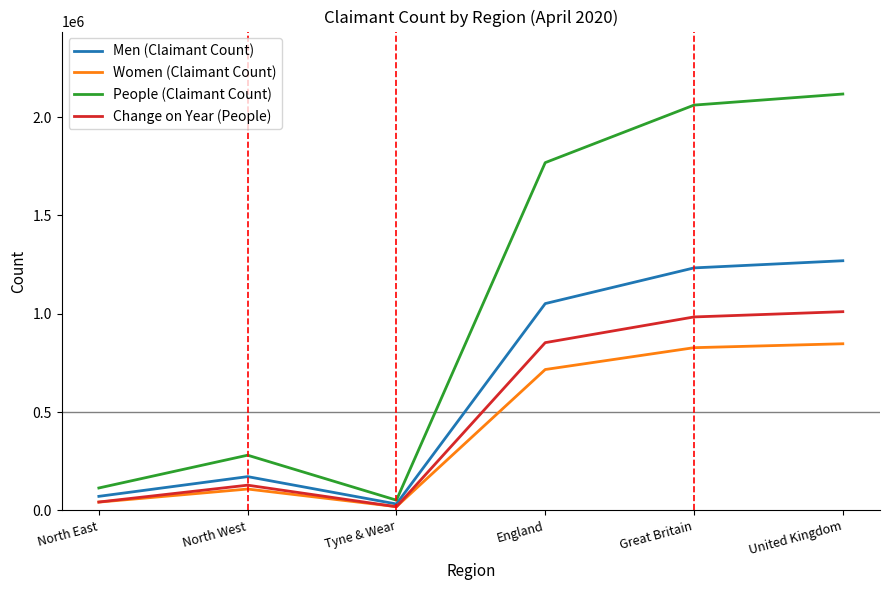

What position from the left is Great Britain?

5